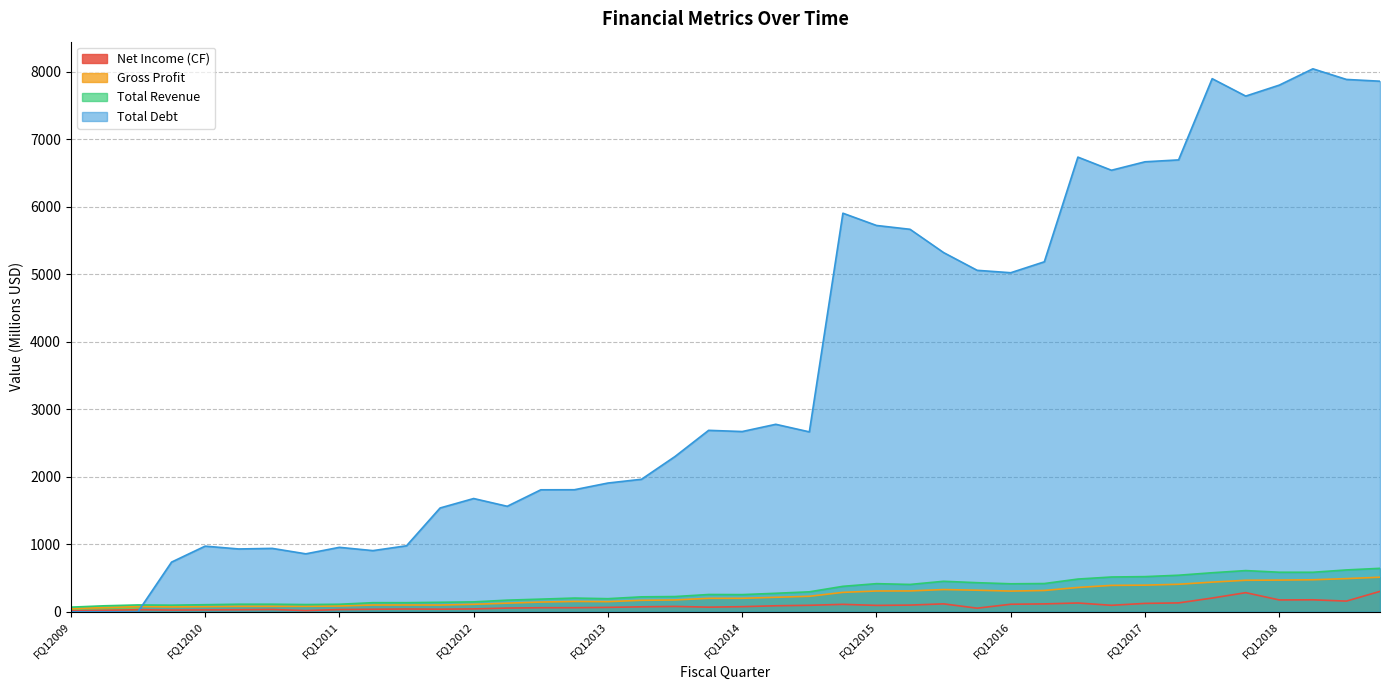

At which category is the sum across all series the highest?

FQ42018